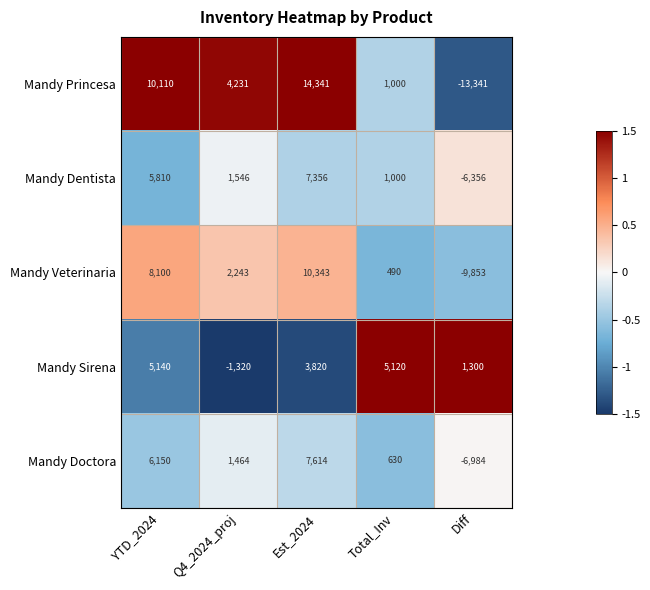

What is the difference between the highest and lowest values at Q4_2024_proj?

5551